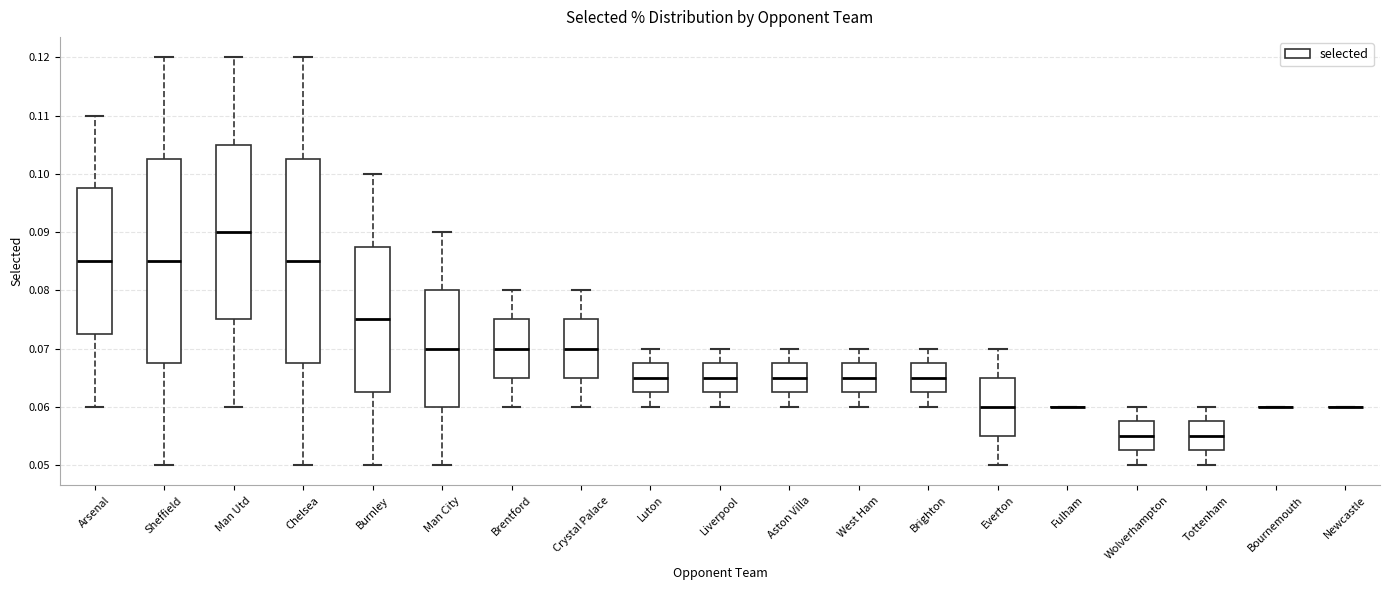

Reading left to right, read every box against the y-axis: the position of its median line, the range the box covers, and the ends of its whiskers. The values are not printed on the chart, so give them approximately, as read against the axis.

Arsenal: median 0.085, box 0.073 to 0.098, whiskers 0.060 to 0.110
Sheffield: median 0.085, box 0.068 to 0.103, whiskers 0.050 to 0.120
Man Utd: median 0.090, box 0.075 to 0.105, whiskers 0.060 to 0.120
Chelsea: median 0.085, box 0.068 to 0.103, whiskers 0.050 to 0.120
Burnley: median 0.075, box 0.063 to 0.088, whiskers 0.050 to 0.100
Man City: median 0.070, box 0.060 to 0.080, whiskers 0.050 to 0.090
Brentford: median 0.070, box 0.065 to 0.075, whiskers 0.060 to 0.080
Crystal Palace: median 0.070, box 0.065 to 0.075, whiskers 0.060 to 0.080
Luton: median 0.065, box 0.063 to 0.068, whiskers 0.060 to 0.070
Liverpool: median 0.065, box 0.063 to 0.068, whiskers 0.060 to 0.070
Aston Villa: median 0.065, box 0.063 to 0.068, whiskers 0.060 to 0.070
West Ham: median 0.065, box 0.063 to 0.068, whiskers 0.060 to 0.070
Brighton: median 0.065, box 0.063 to 0.068, whiskers 0.060 to 0.070
Everton: median 0.060, box 0.055 to 0.065, whiskers 0.050 to 0.070
Fulham: box collapsed to a line at 0.060, whiskers 0.060 to 0.060
Wolverhampton: median 0.055, box 0.053 to 0.058, whiskers 0.050 to 0.060
Tottenham: median 0.055, box 0.053 to 0.058, whiskers 0.050 to 0.060
Bournemouth: box collapsed to a line at 0.060, whiskers 0.060 to 0.060
Newcastle: box collapsed to a line at 0.060, whiskers 0.060 to 0.060